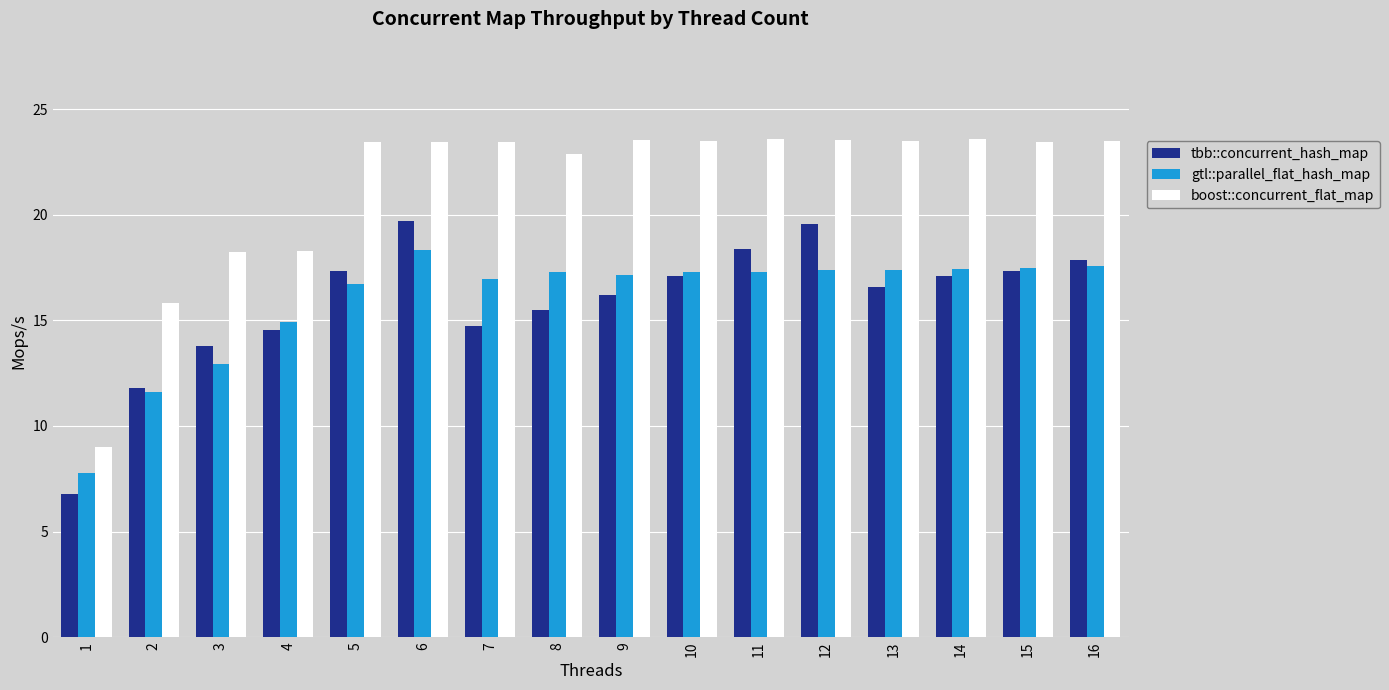

At which label does gtl::parallel_flat_hash_map reach its peak?

6